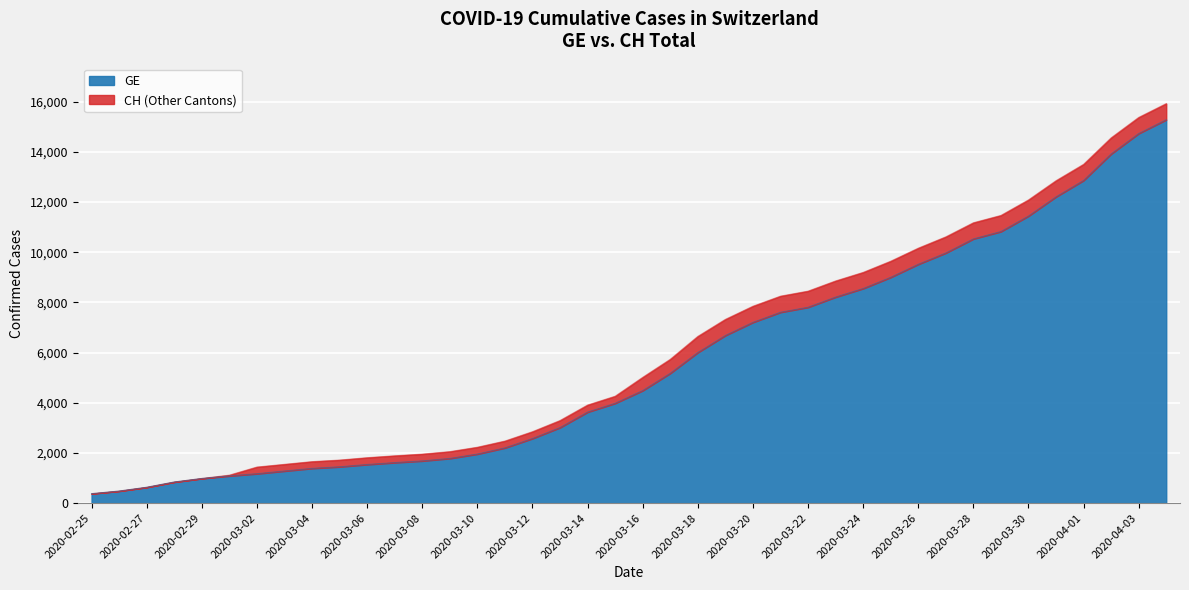

What is the approximate value of GE at 2020-03-23?

8213